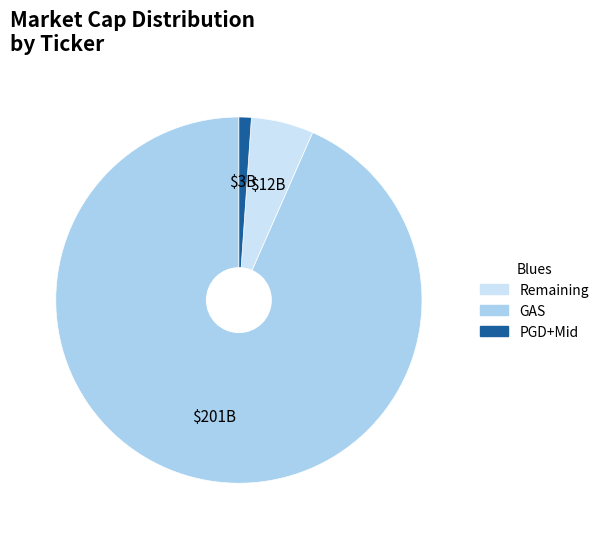

Does any single category account for the majority?

Yes